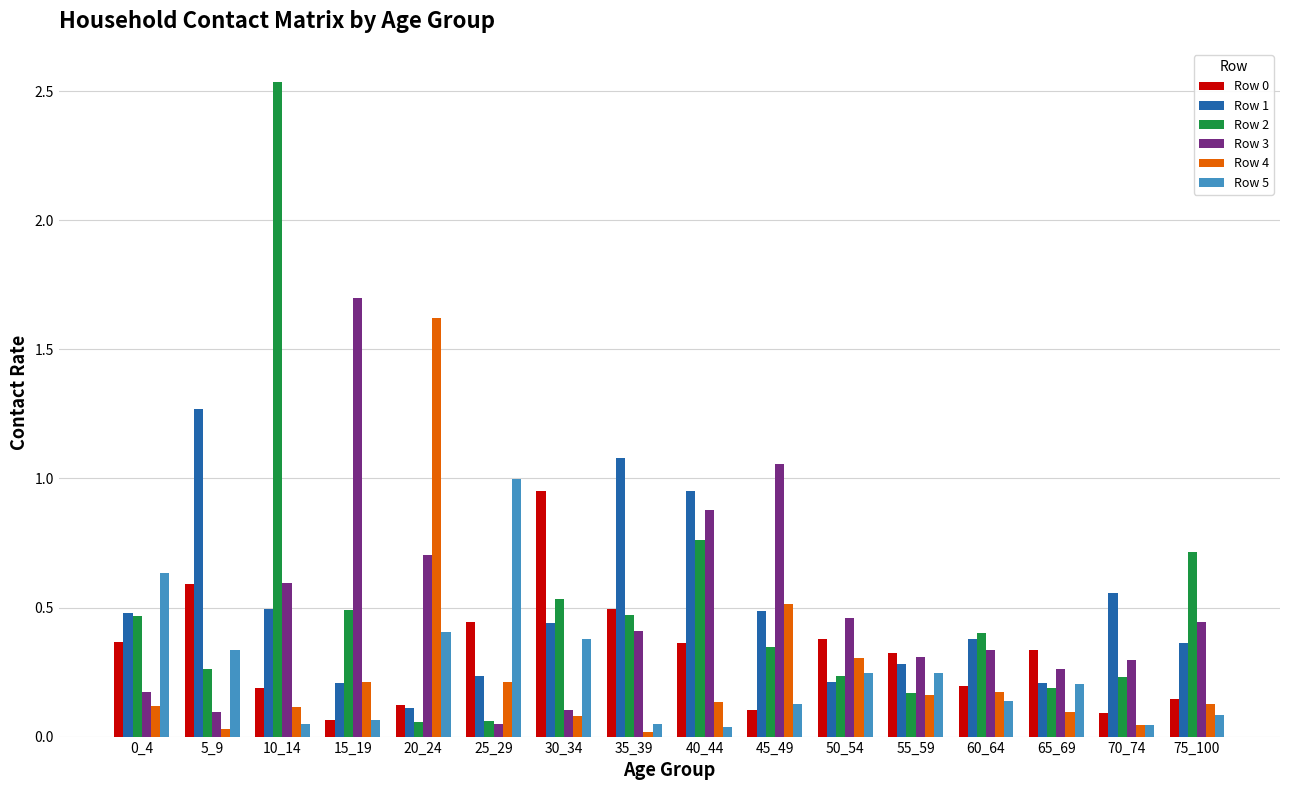

What is the sum of all Row 1 values?

7.8